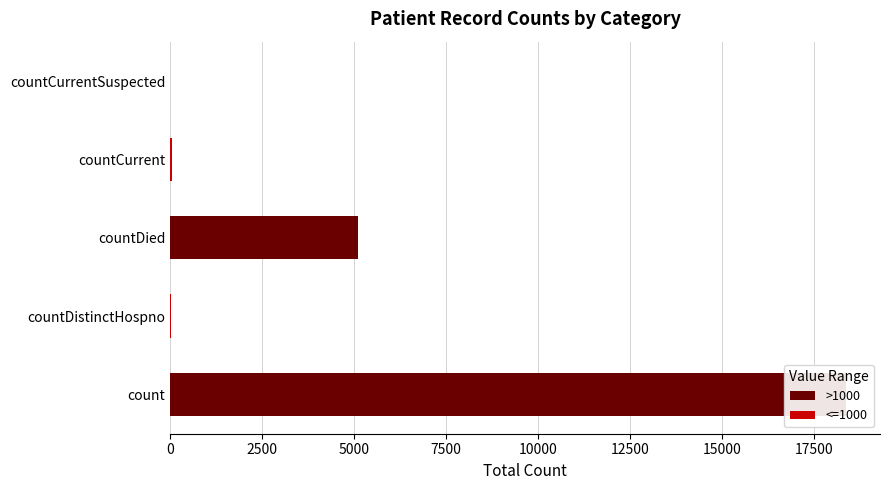

How many values exceed 35?

2